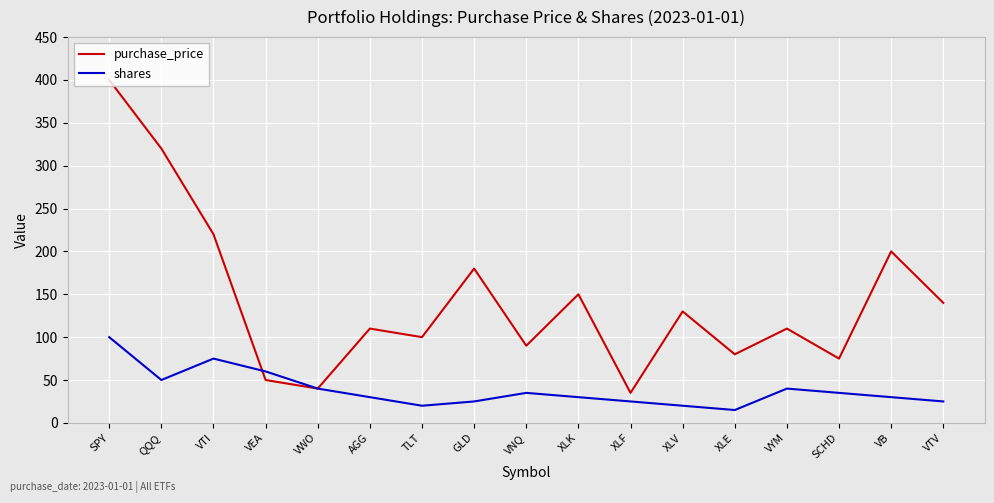

What is the total value across all series at VWO?

80